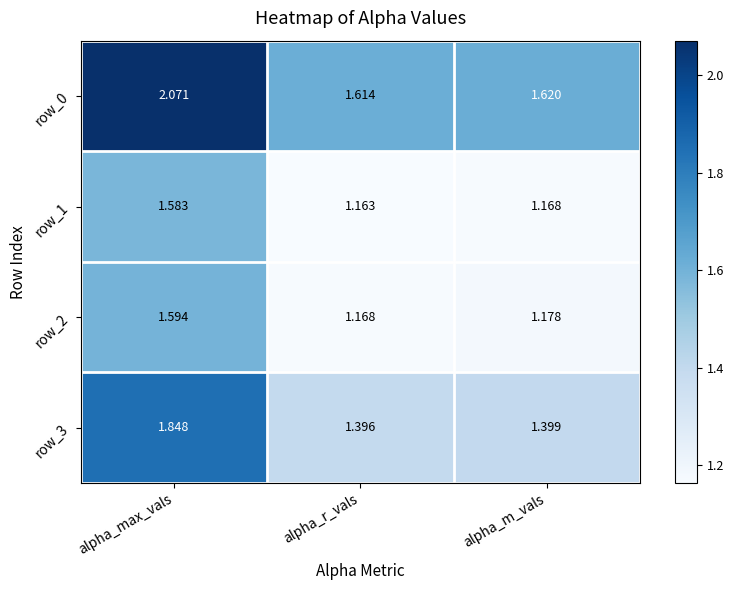

Which category has the highest value across all series?

alpha_max_vals